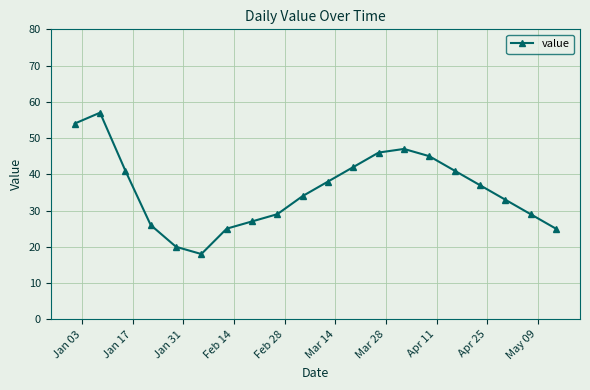

What is the value of the 9th point from the left?

29